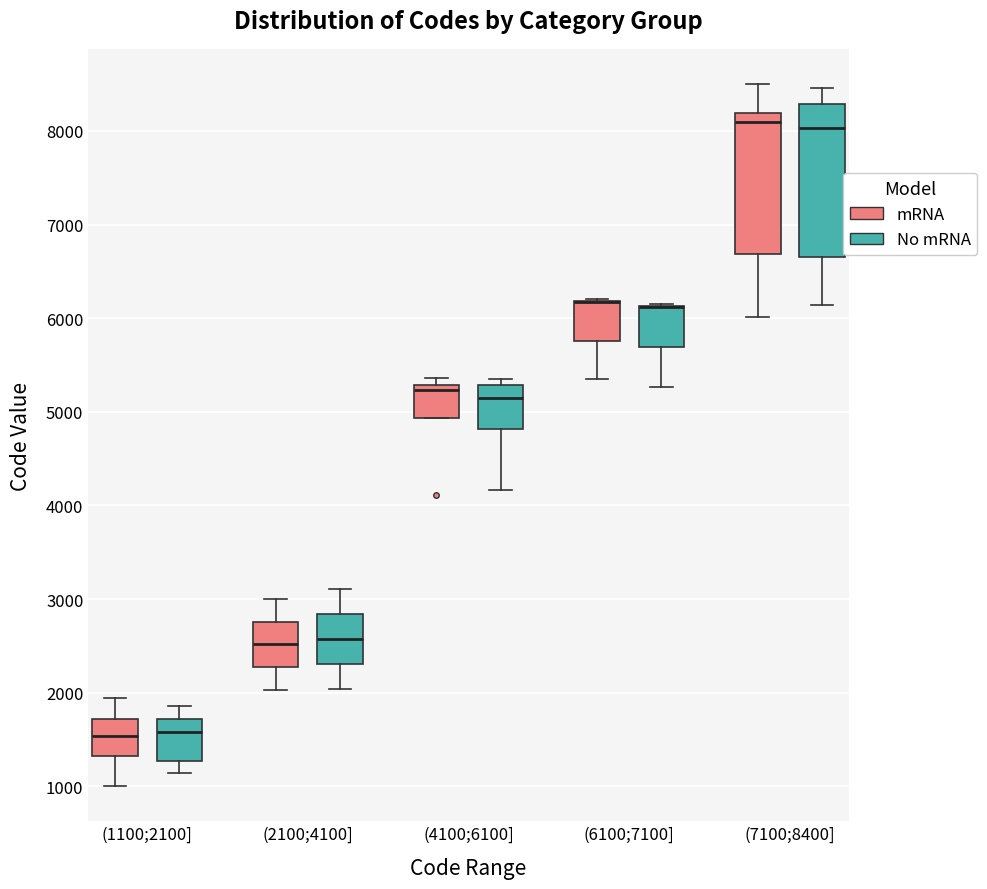

Comparing the boxes themselves (not the whiskers), which one is the tallest?

(7100;8400] (No mRNA)